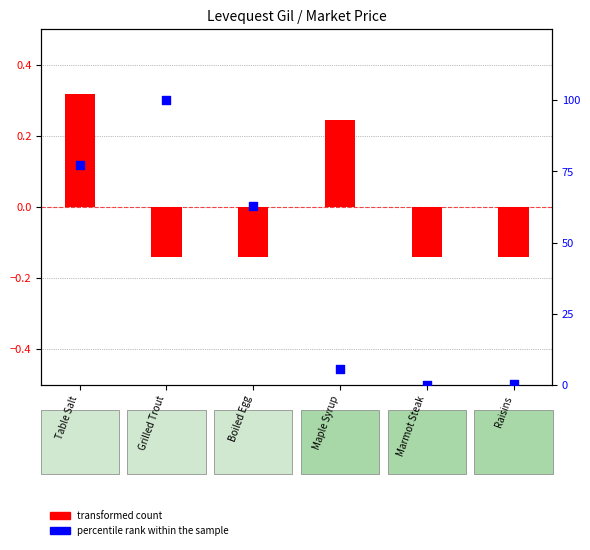

Is the value of transformed count at Raisins greater than the value of percentile rank within the sample at Maple Syrup?

No